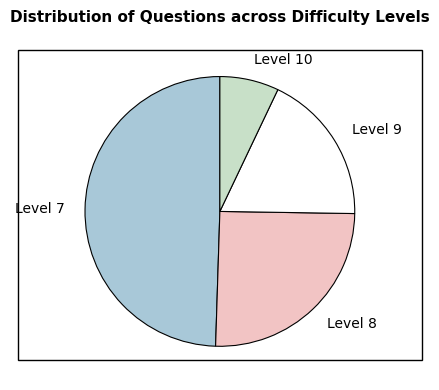

The Level 8 slice represents 32% of the pie. True or false?

False